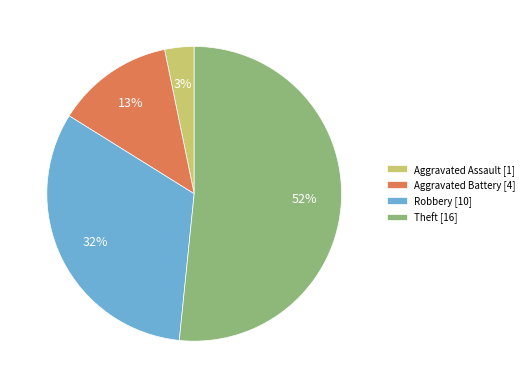

What percentage is the Aggravated Assault slice, to the nearest percent?

3%